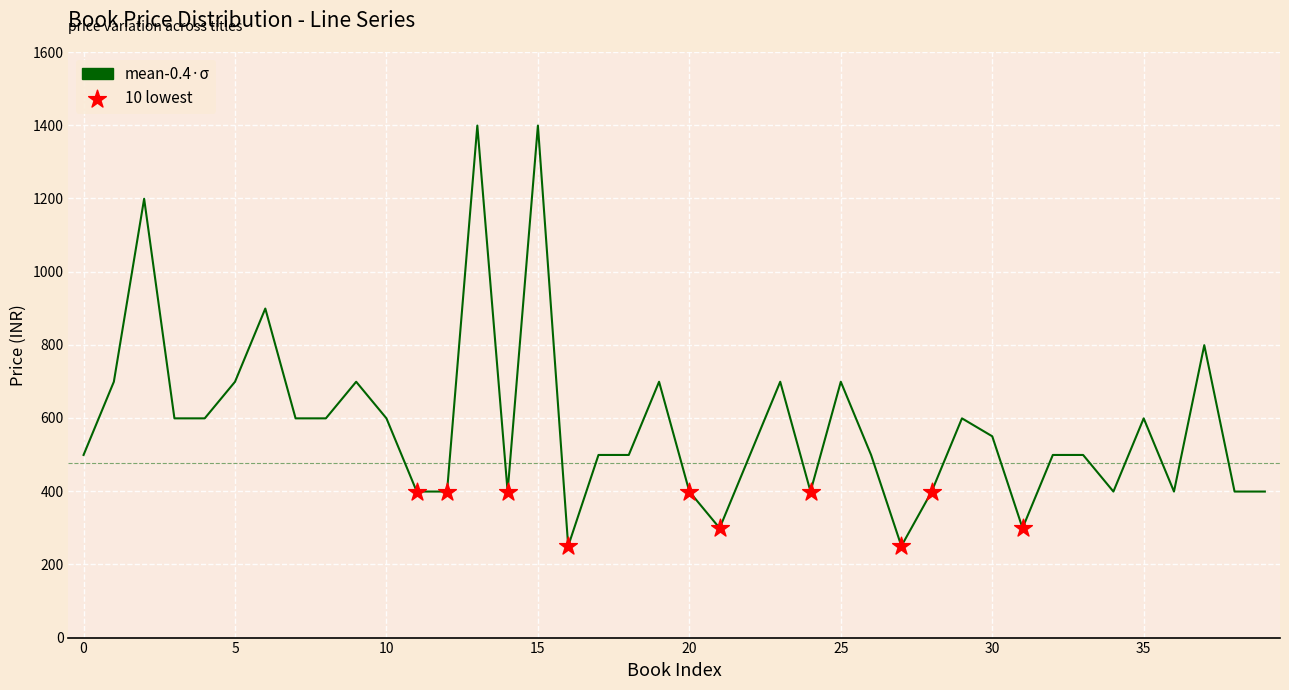

What is the difference between the maximum and minimum values?

1149